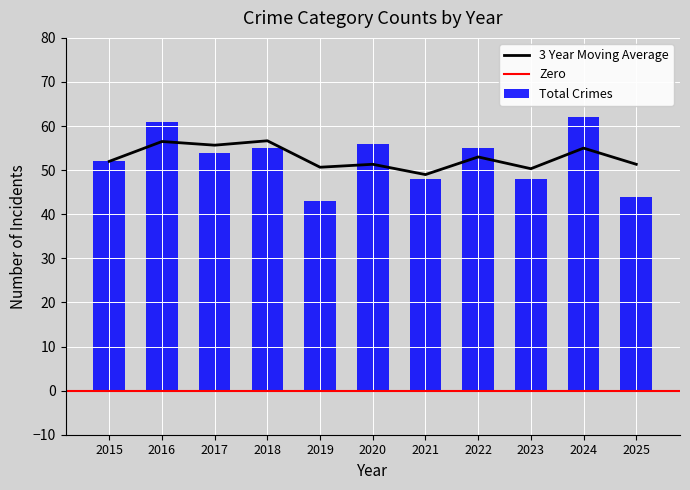

What is the maximum value for 3 Year Moving Average?

56.7